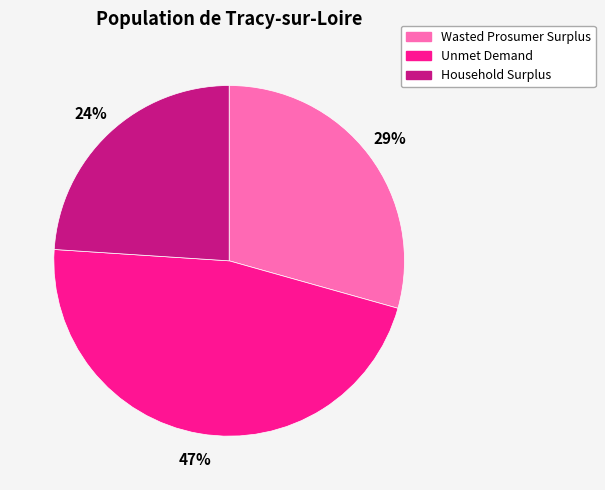

Between Wasted Prosumer Surplus and Household Surplus, which is larger?

Wasted Prosumer Surplus